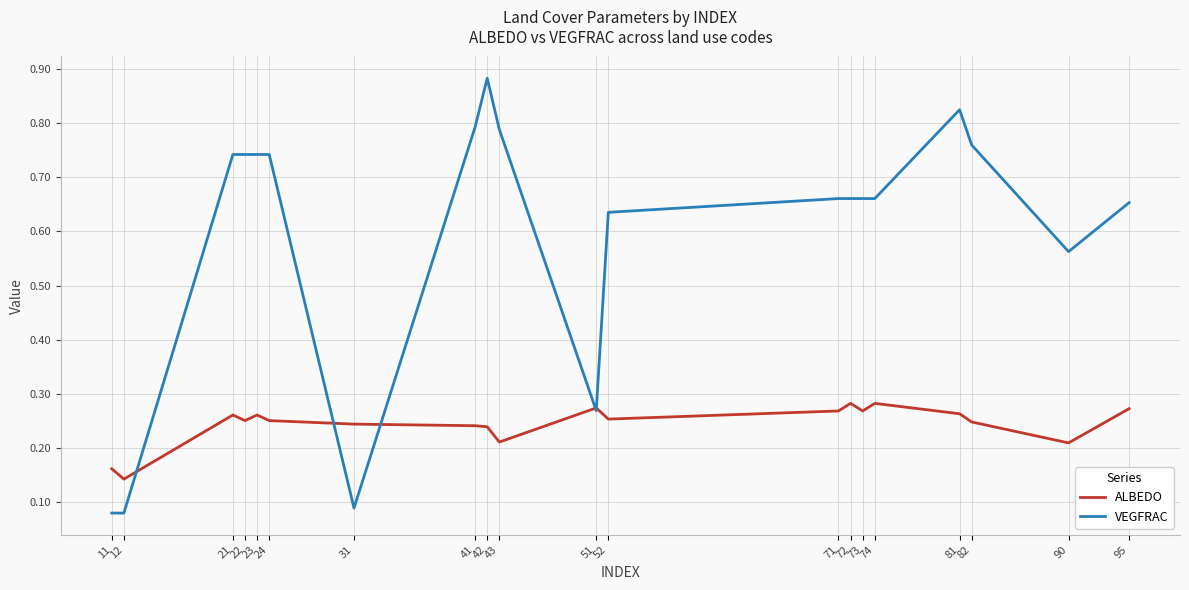

Which series has the largest total across all categories?

VEGFRAC